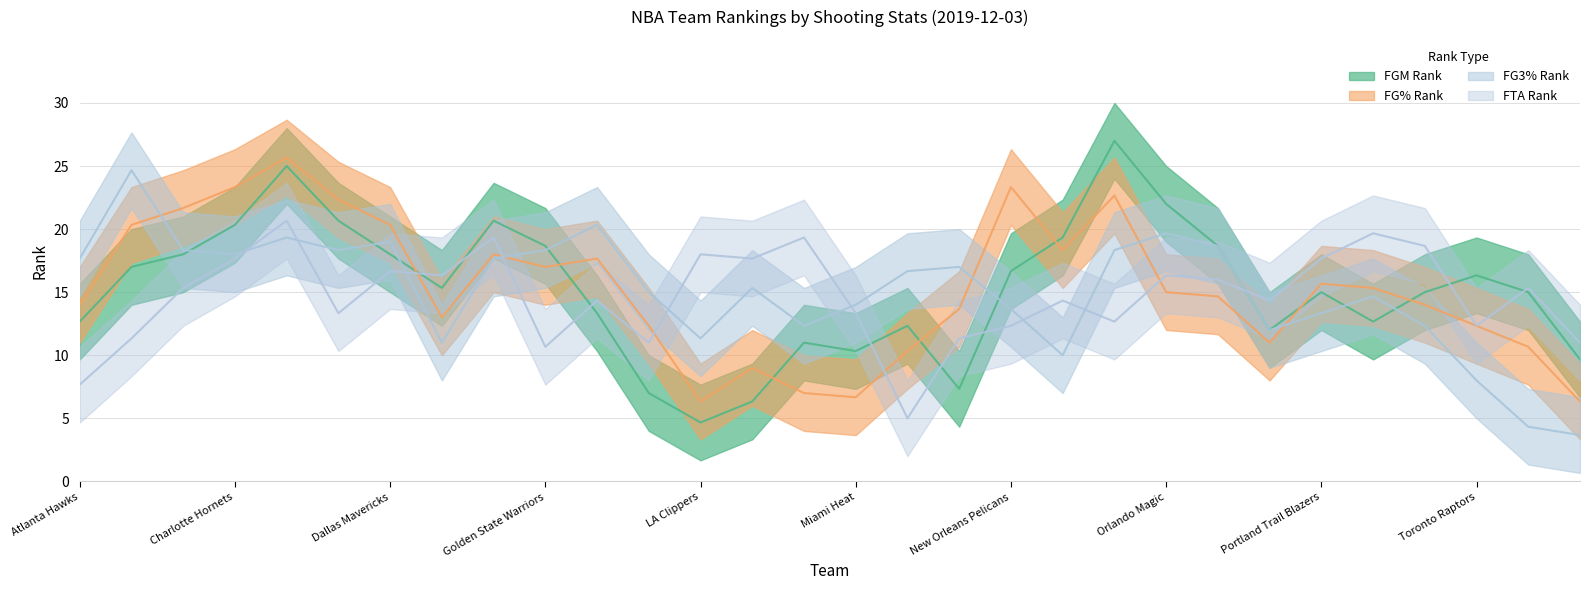

Does the chart display data point markers on the line(s)?

No